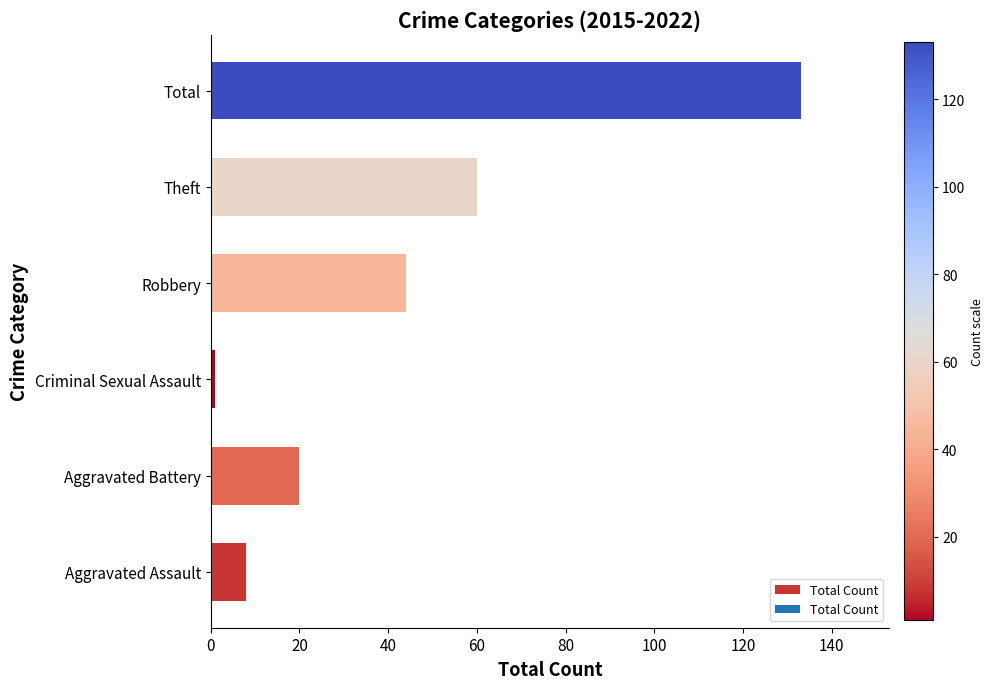

How many values are below 44?

3